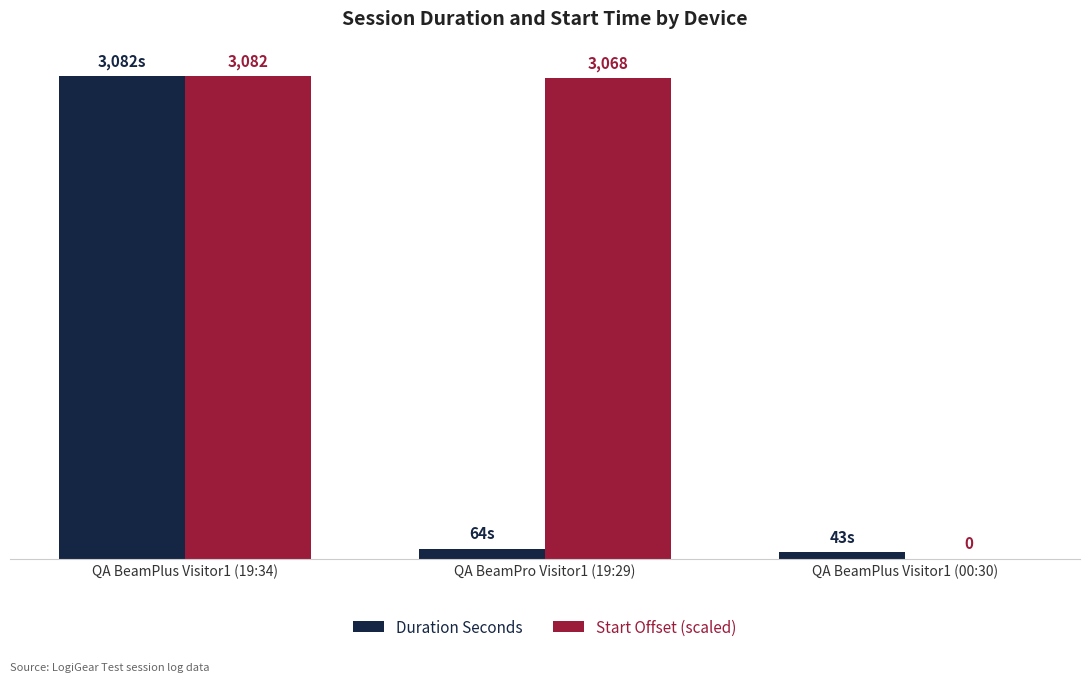

At which label does Duration Seconds first exceed 64?

QA BeamPlus Visitor1 (19:34)